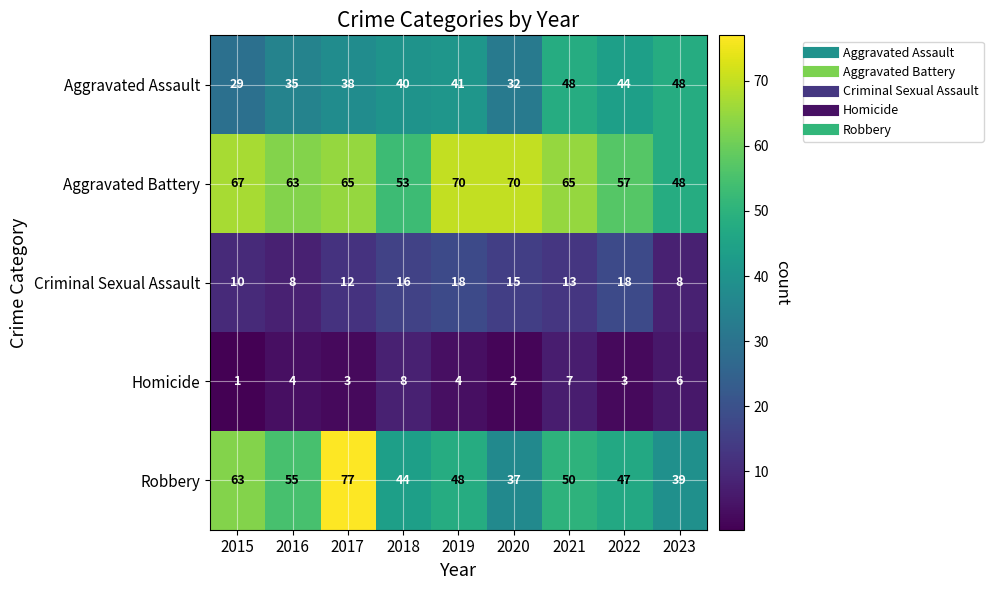

What is the sum of the Robbery values at 2016 and 2018?

99